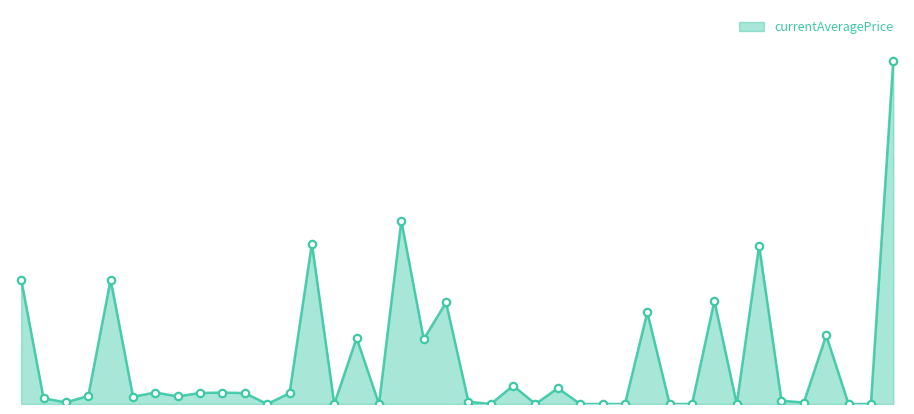

Is this an area chart (filled region under the line)?

Yes